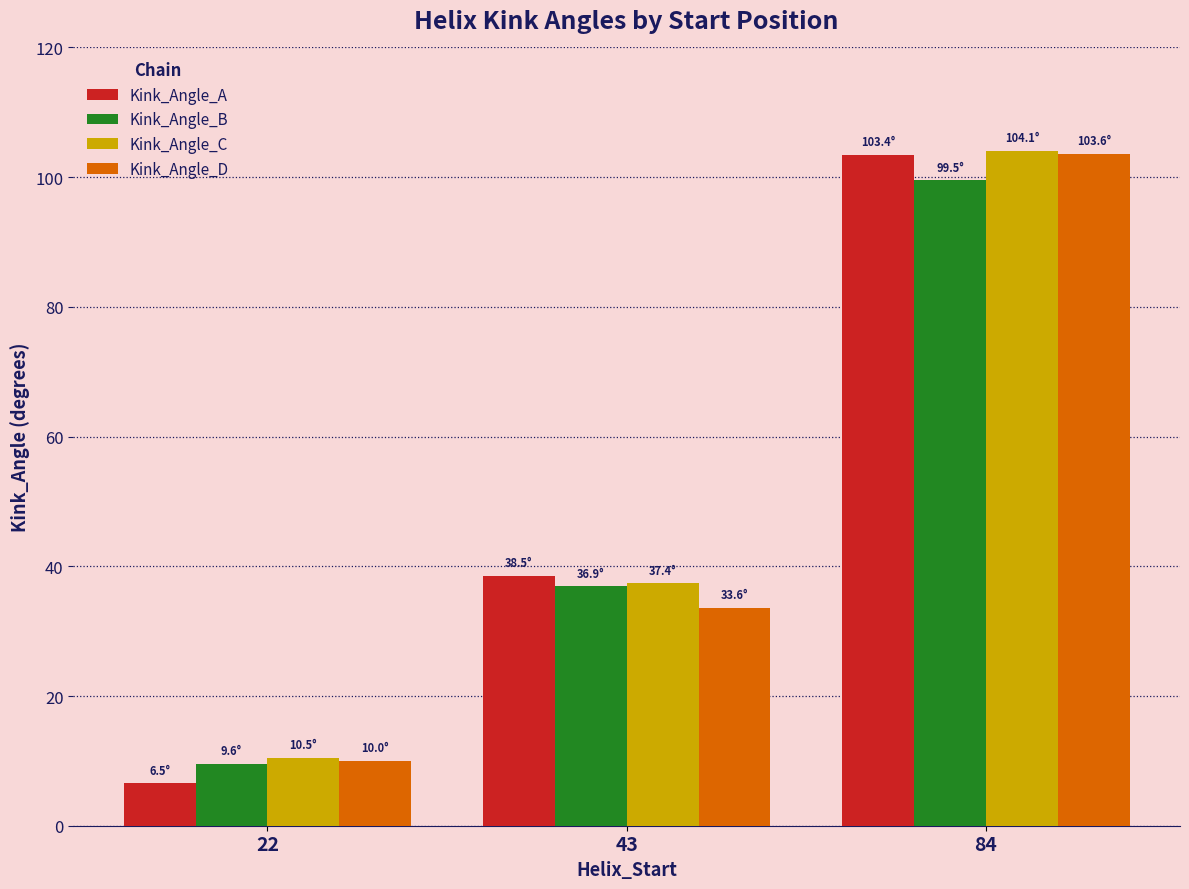

What is the sum of the Kink_Angle_D values at 43 and 22?

43.6